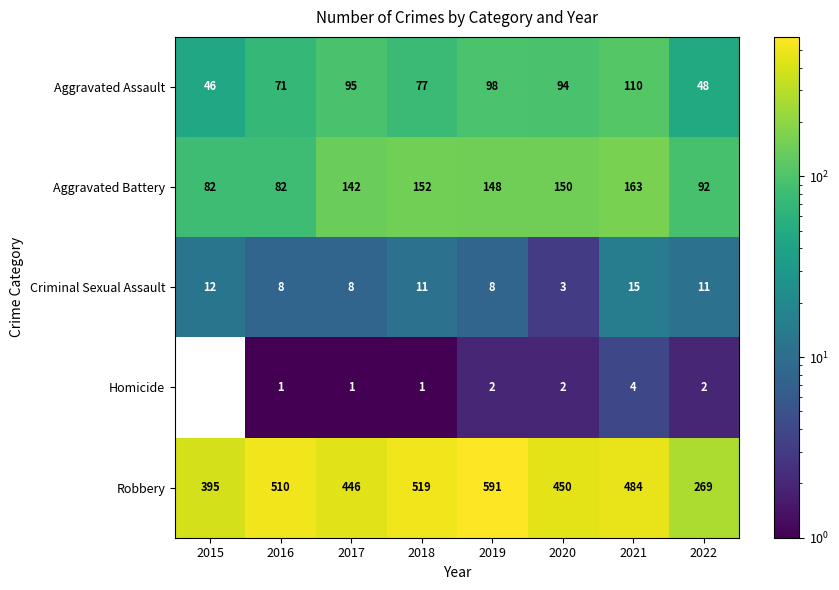

The value of Robbery at 2018 is 519. True or false?

True